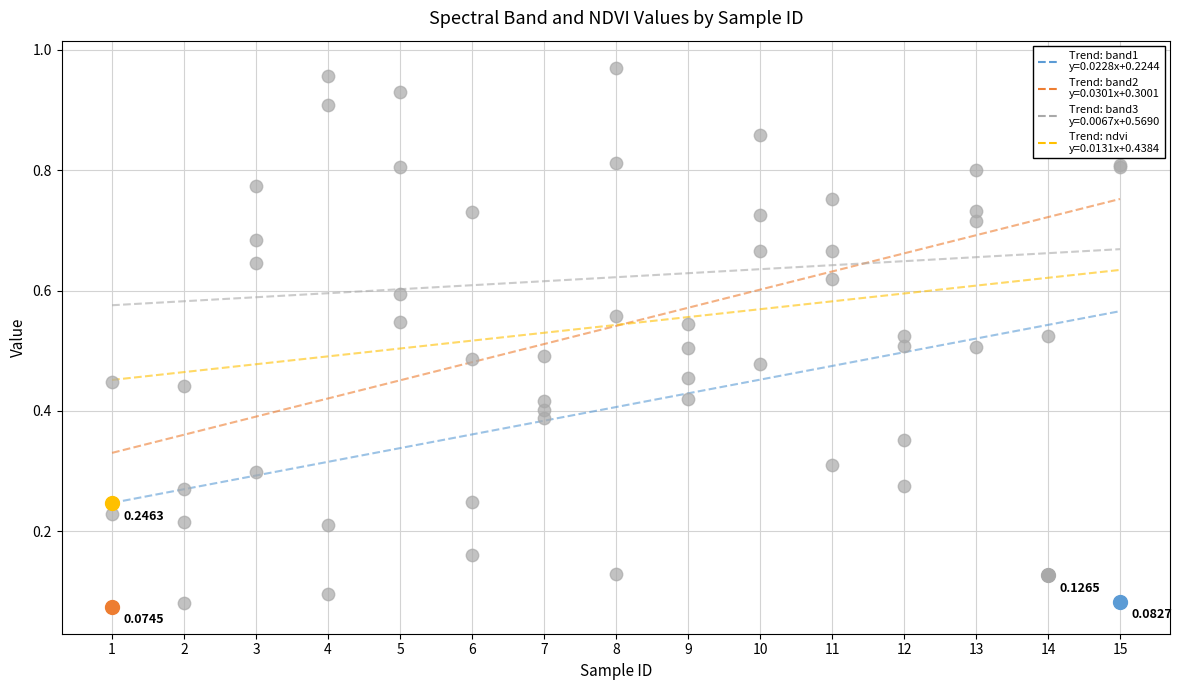

Is the value of ndvi at 11 greater than the value of band3 at 11?

No